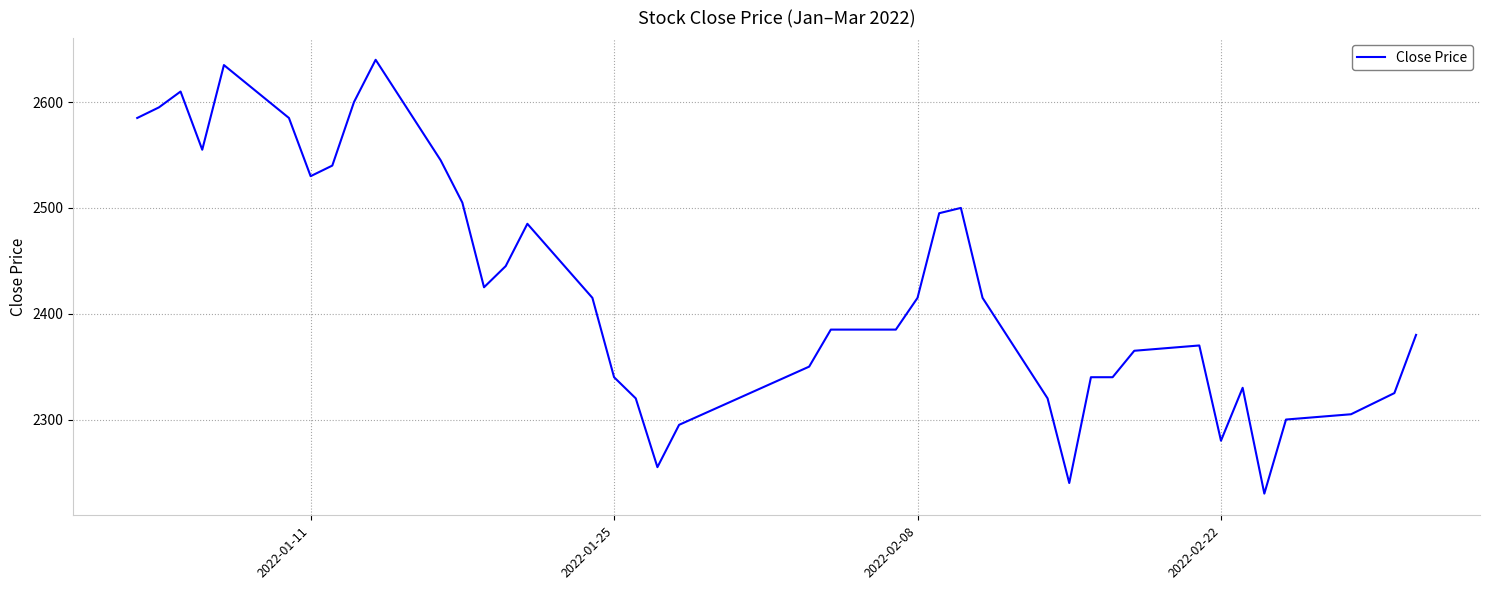

What is the maximum value shown in the chart?

2640